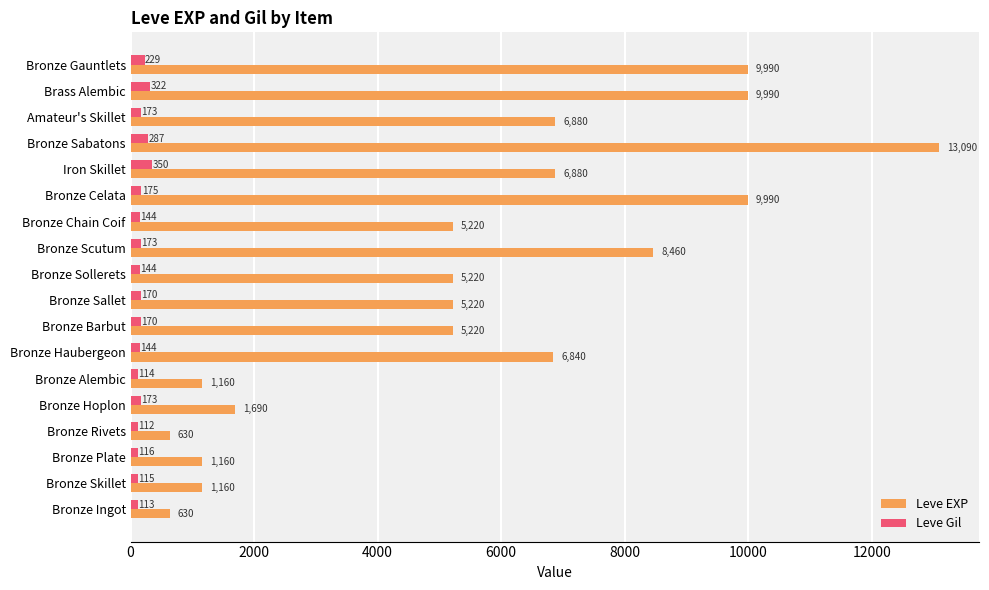

What is the maximum value for Leve Gil?

350